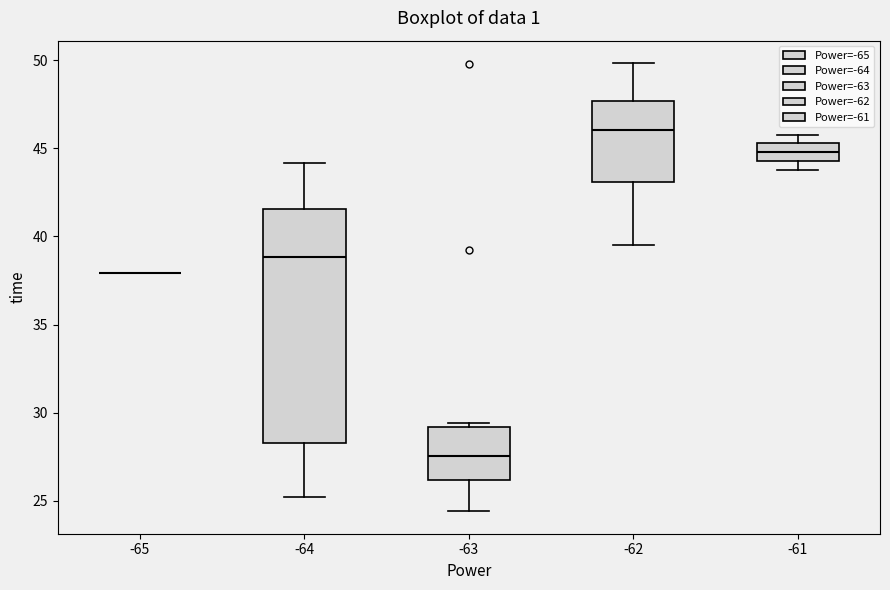

Reading left to right, transcribe this box plot: for each box, give where its median line is, the range the box spans, and where its two whiskers end, as read against the y-axis. The values are not printed on the chart, so give them approximately, as read against the axis.

-65: box collapsed to a line at 38.0, whiskers 38.0 to 38.0
-64: median 39.0, box 28.5 to 41.5, whiskers 25.0 to 44.0
-63: median 27.5, box 26.0 to 29.0, whiskers 24.5 to 29.5
-62: median 46.0, box 43.0 to 47.5, whiskers 39.5 to 50.0
-61: median 45.0, box 44.5 to 45.5, whiskers 44.0 to 46.0